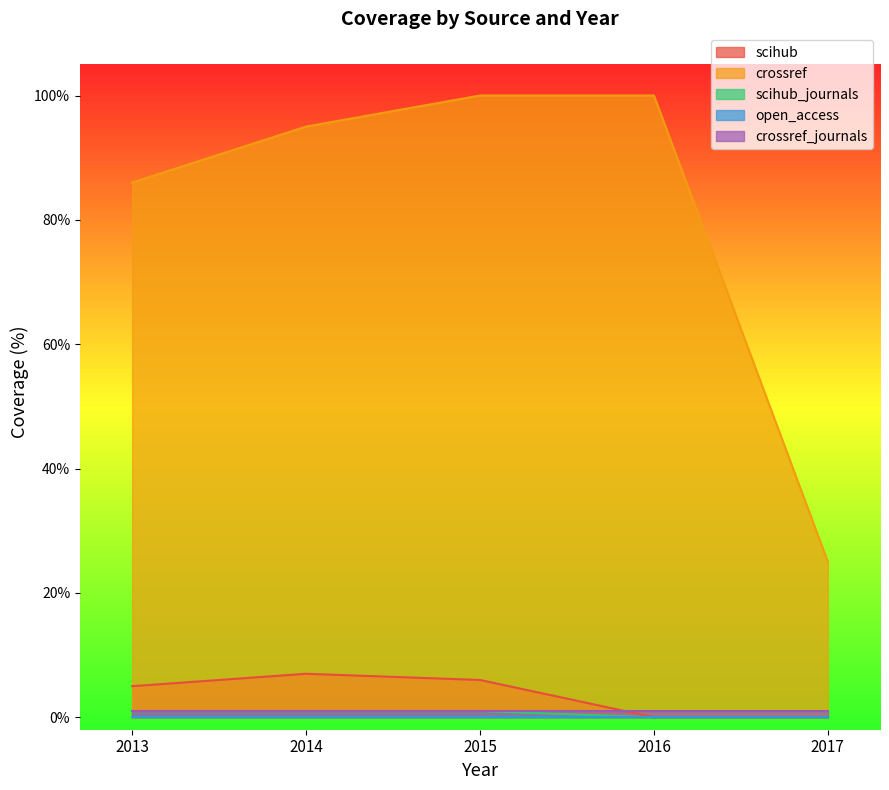

At which label is scihub closest to 3?

2013